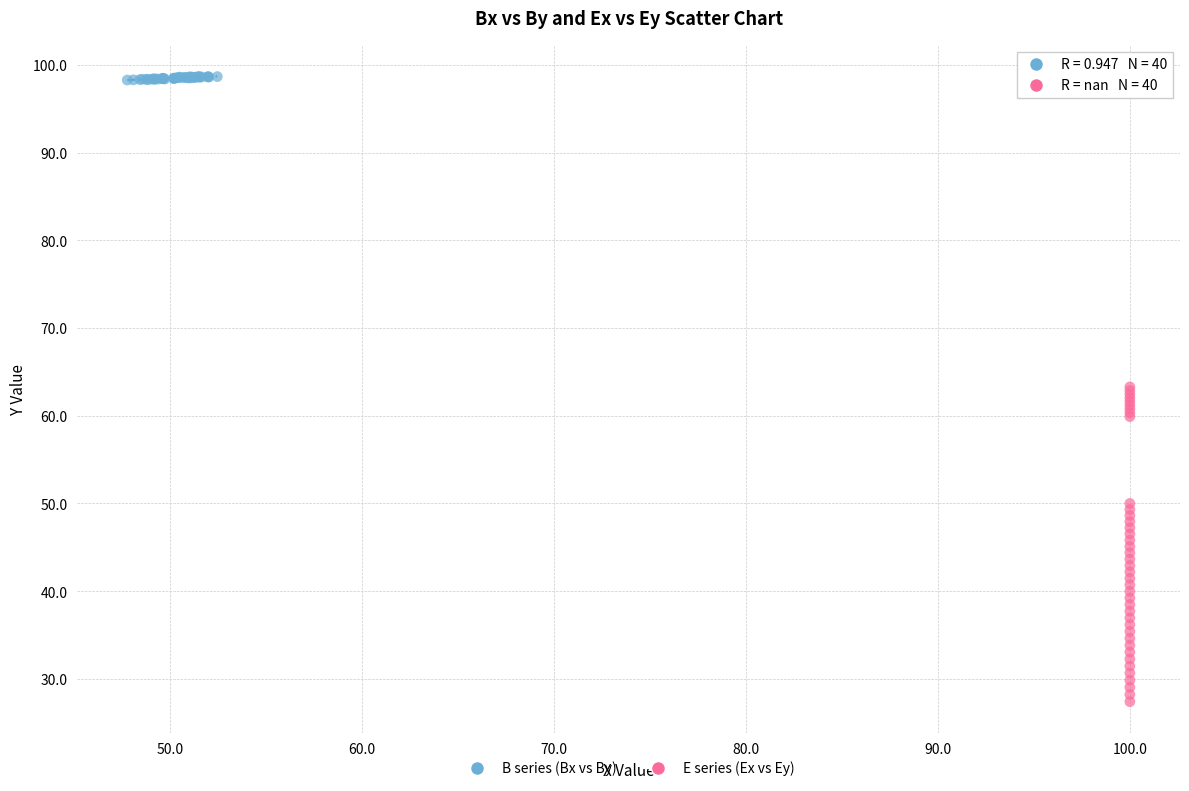

Which series contains the lowest Y value?

E series (Ex vs Ey)